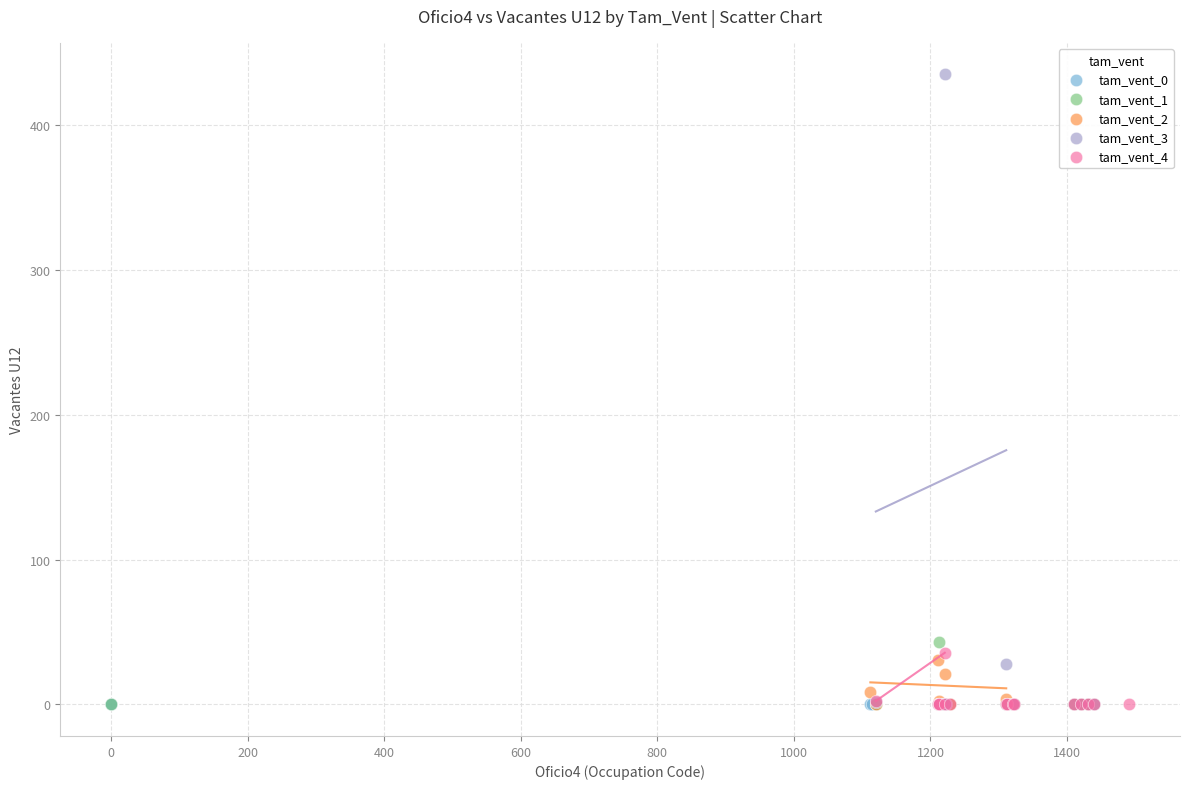

Which series reaches the maximum Y coordinate?

tam_vent_3